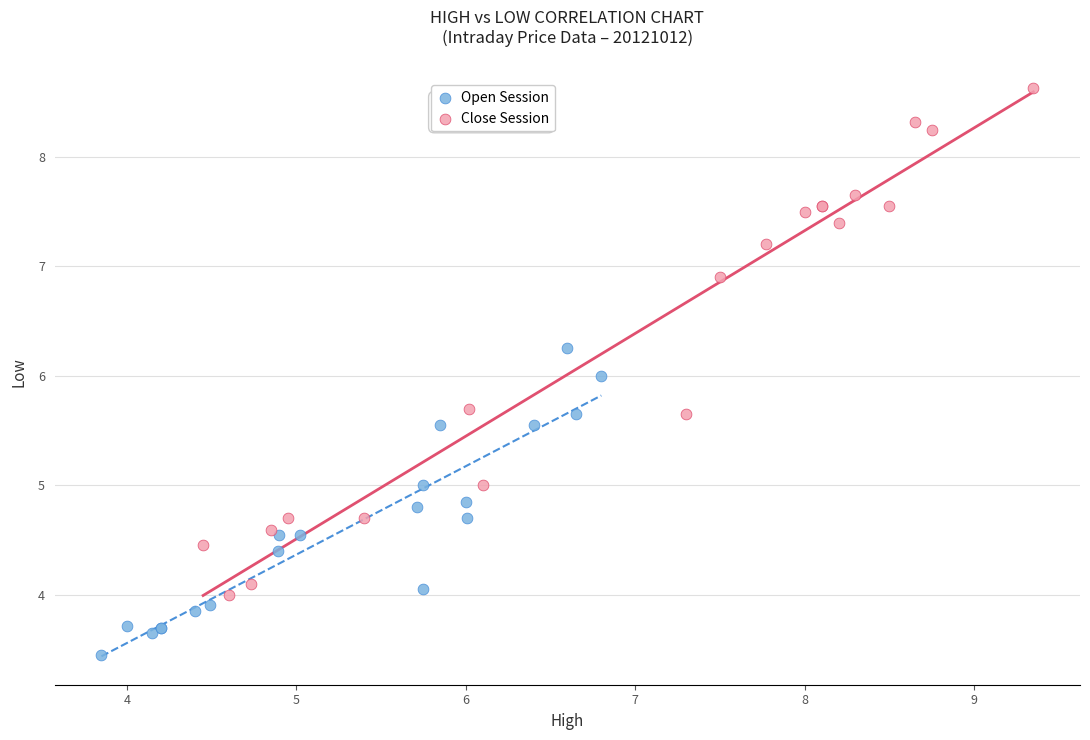

Which series has the widest spread of Y values?

Close Session